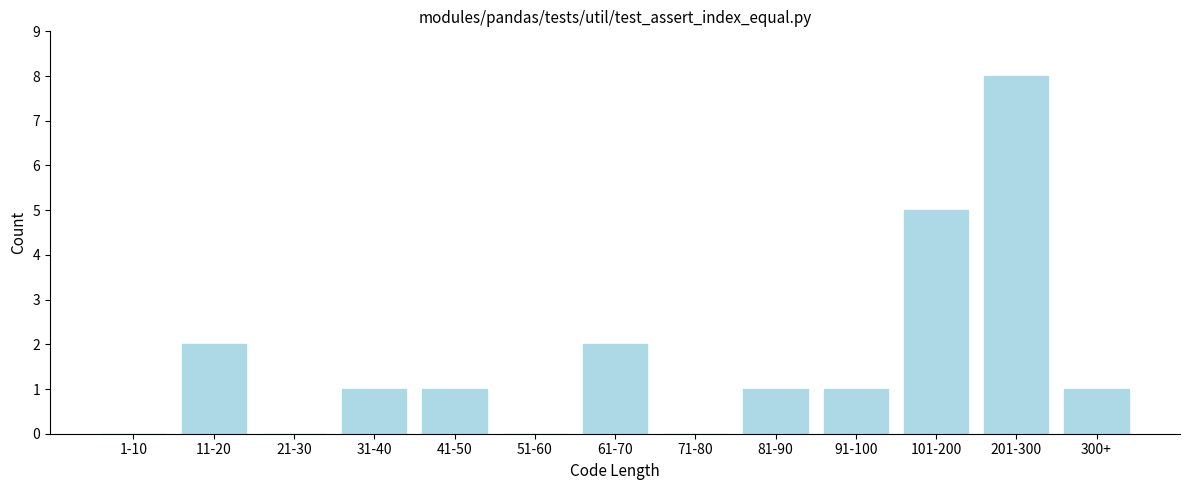

Reading left to right, list all the values displayed in this chart.

1-10=0	11-20=2	21-30=0	31-40=1	41-50=1	51-60=0	61-70=2	71-80=0	81-90=1	91-100=1	101-200=5	201-300=8	300+=1